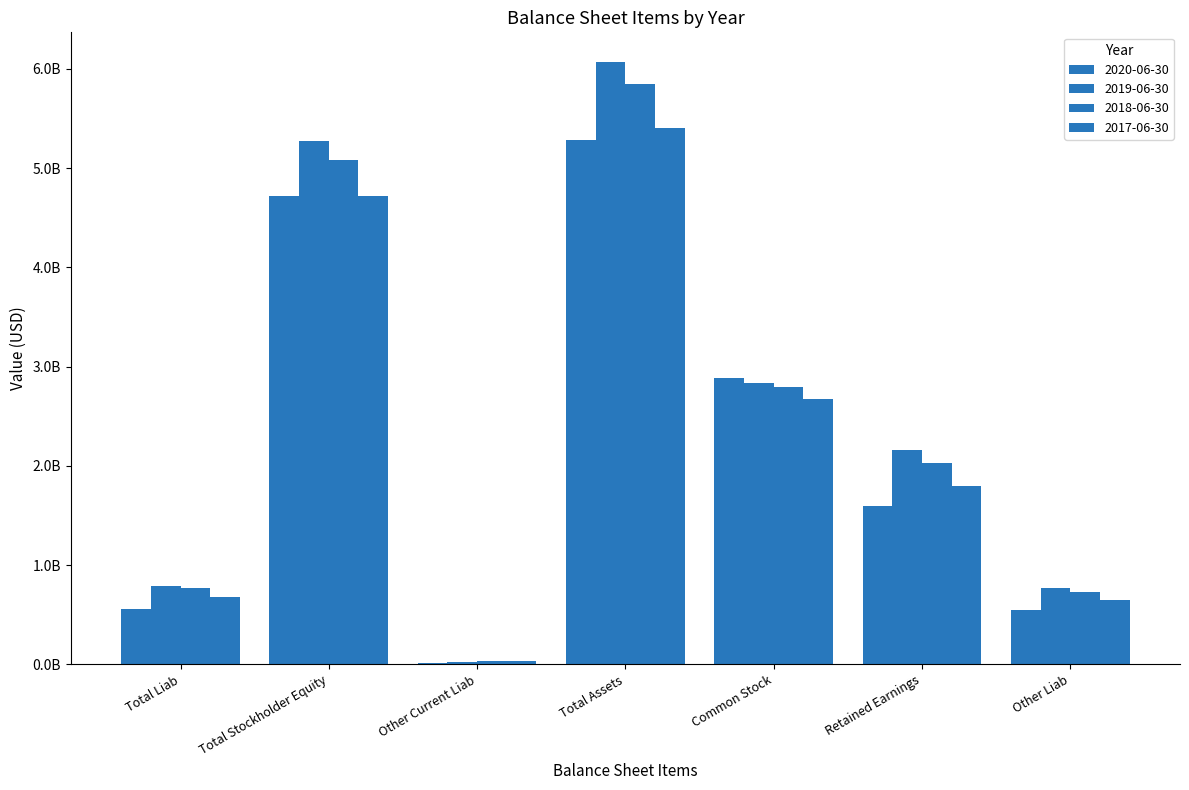

Does the chart contain stacked bars?

No